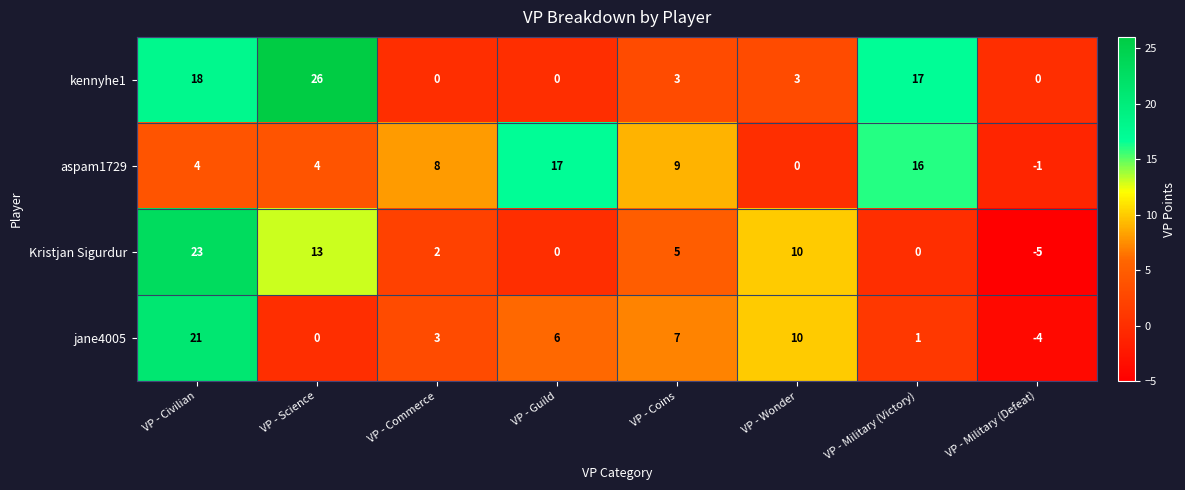

Between VP - Commerce and VP - Military (Defeat), which series saw the biggest shift?

aspam1729